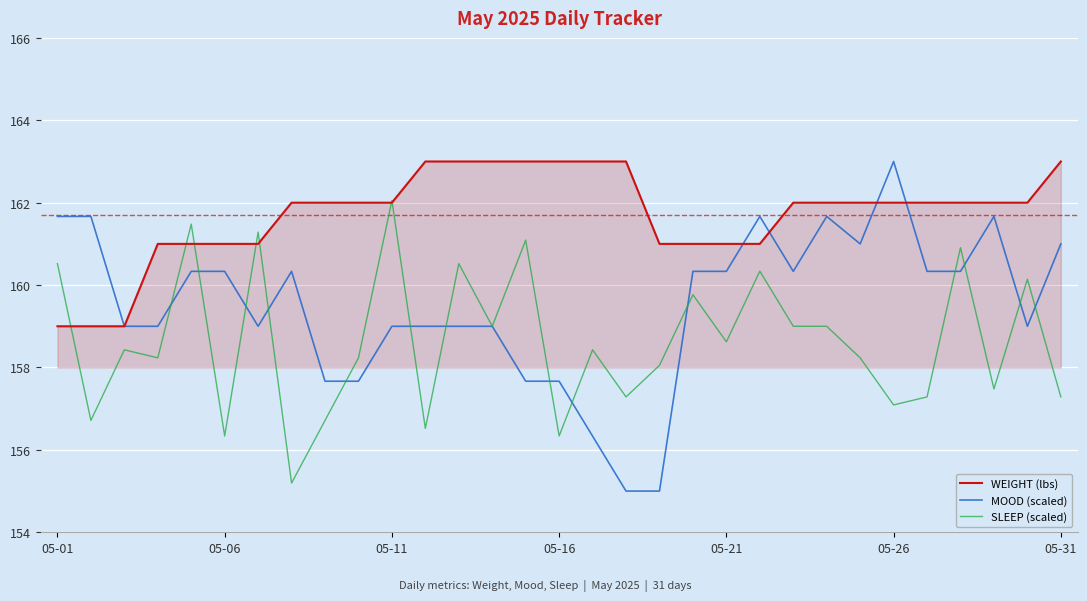

Rank the series by their average value, from highest to lowest.

WEIGHT (lbs), MOOD (scaled), SLEEP (scaled)